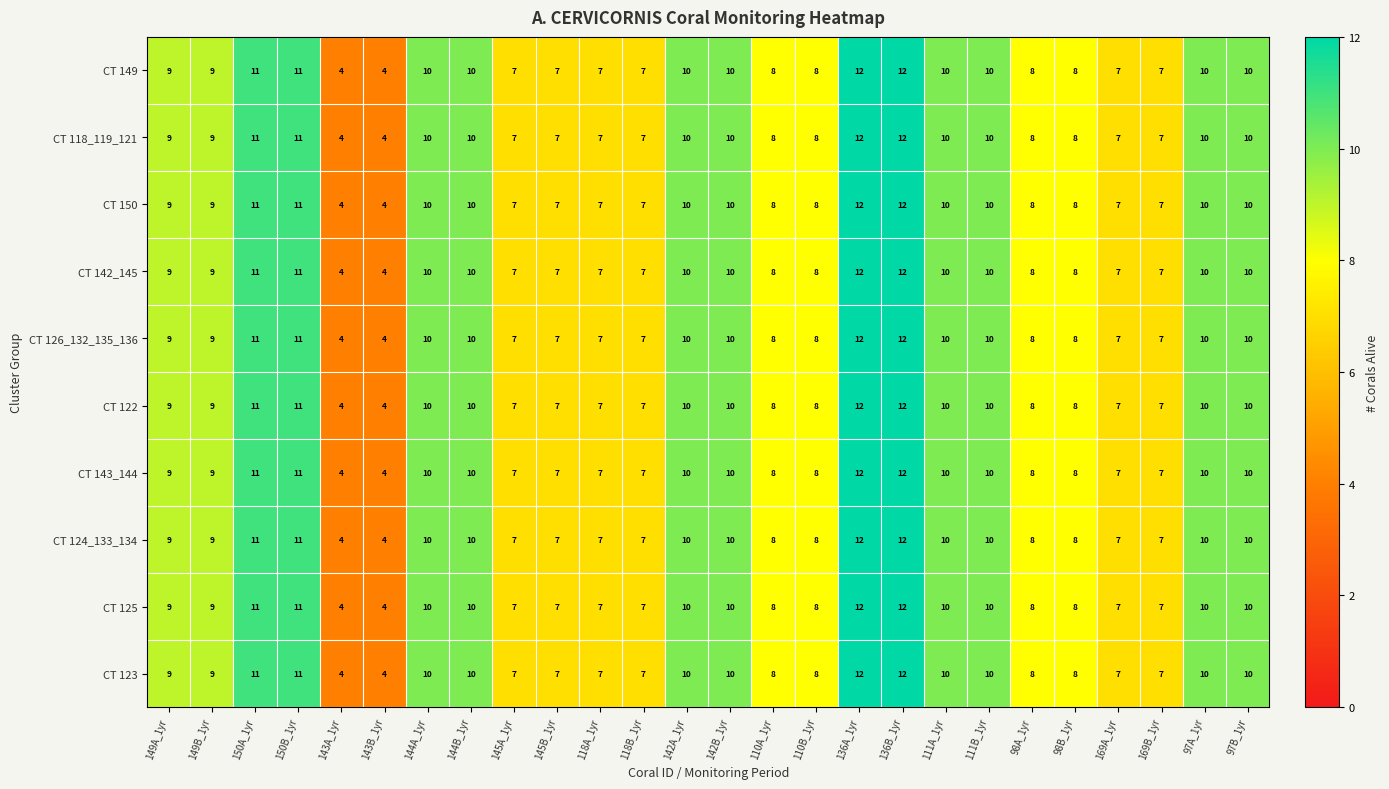

What is the approximate value of CT 143_144 at 169B_1yr?

7